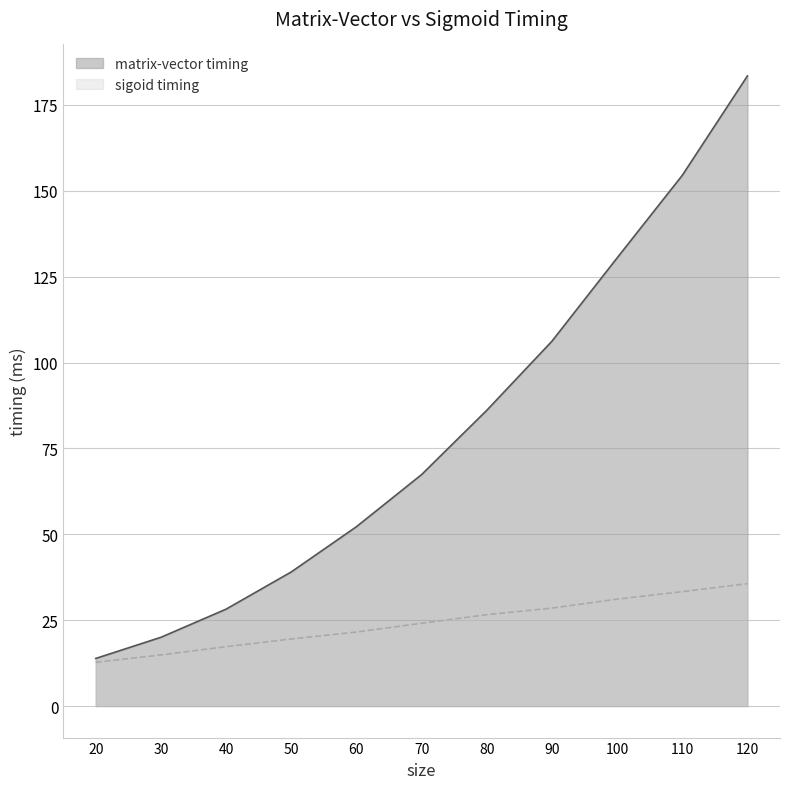

The value of sigoid timing at 100 is 31.1. True or false?

True